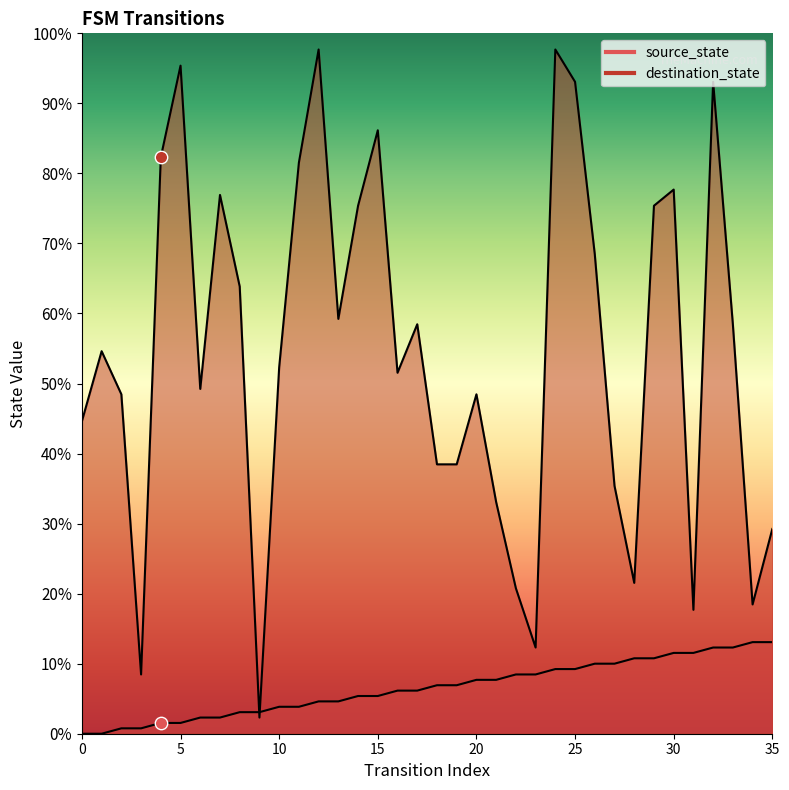

Which series contains the lowest Y value?

source_state